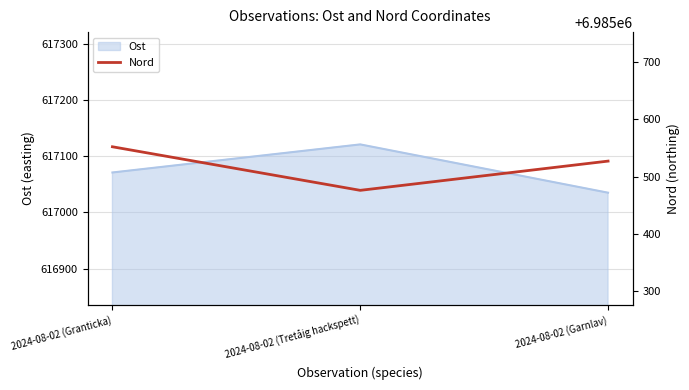

What is the ratio of the value at 2024-08-02 (Granticka) to the value at 2024-08-02 (Garnlav)?

1.0